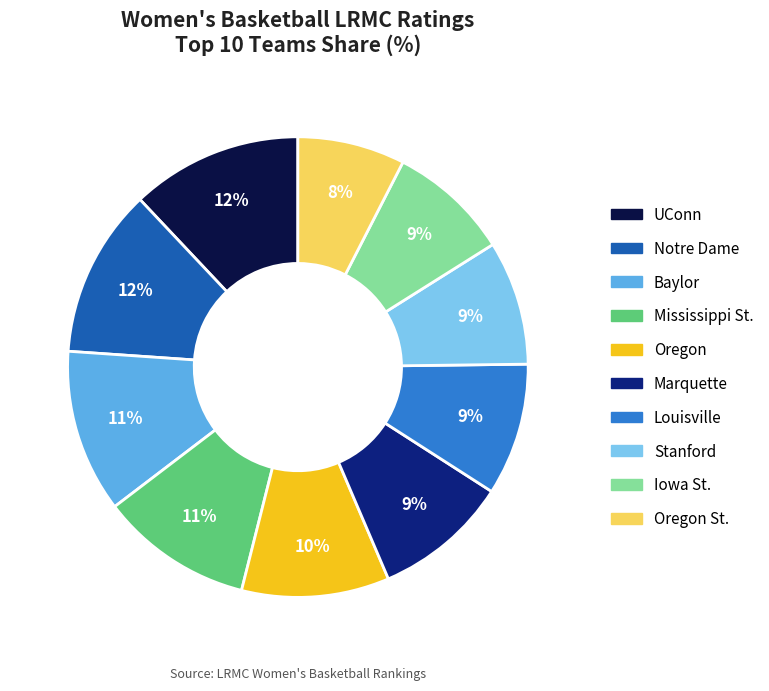

Is there any slice that represents more than half of the pie?

No